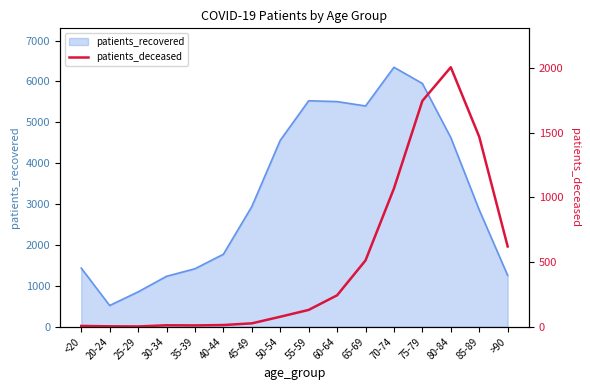

What is the label of the 3rd point from the left?

25-29